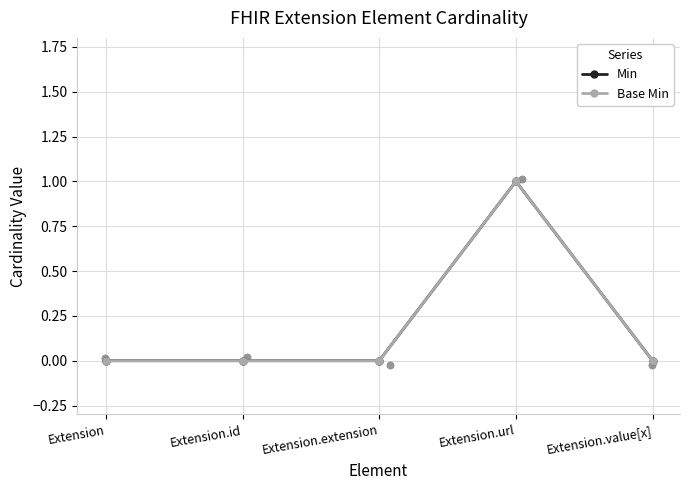

What are all the series names shown in the legend?

Min, Base Min